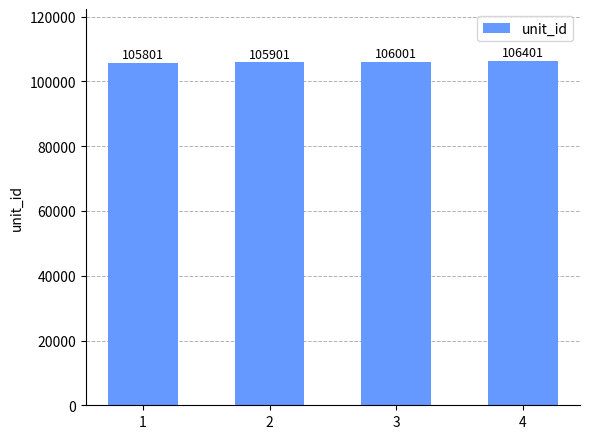

What is the change in value from 3 to 4?

+400